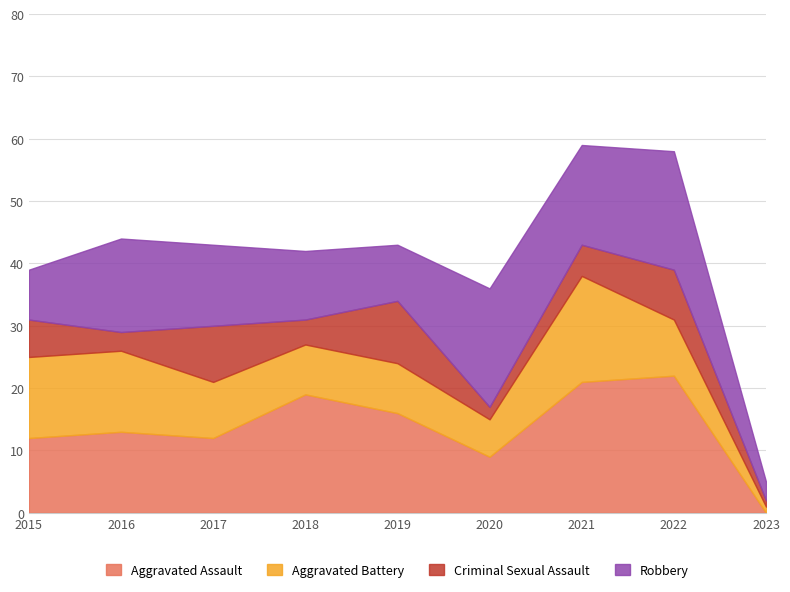

Where do Criminal Sexual Assault and Robbery first cross each other?

2018 and 2019